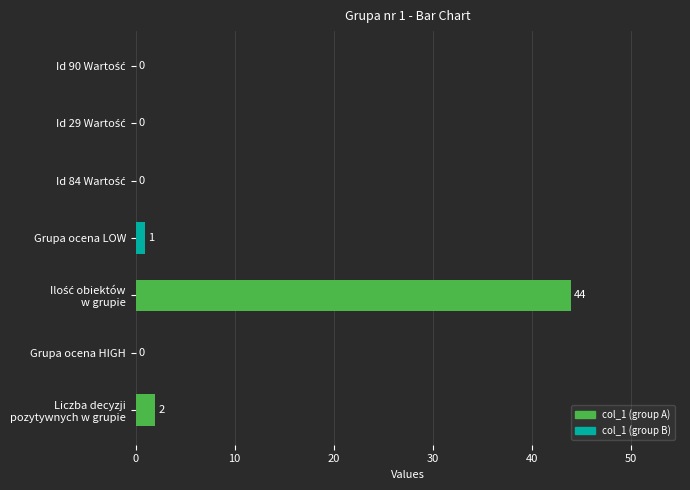

What is the greatest value displayed?

44